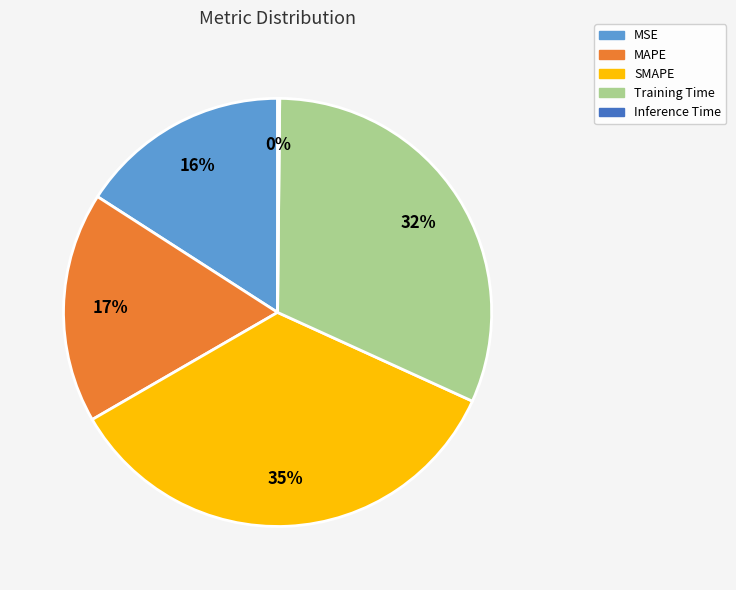

True or false: MSE accounts for 16% of the total.

True